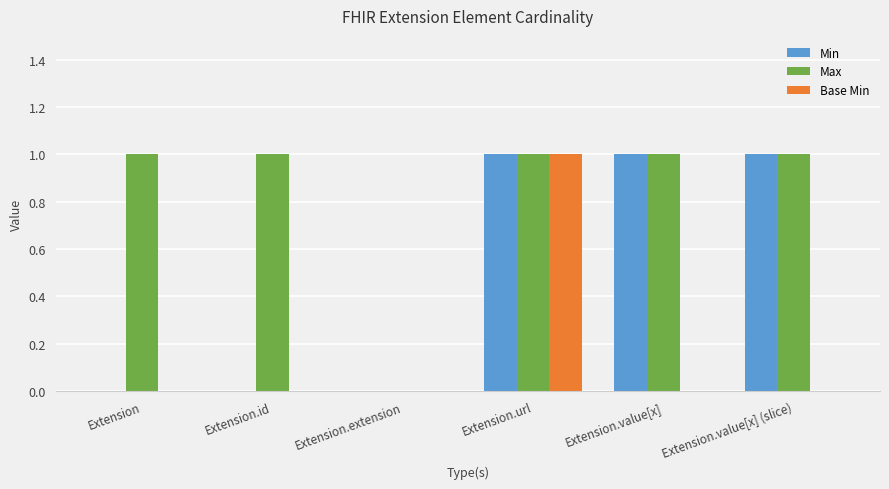

Does the chart contain stacked bars?

No